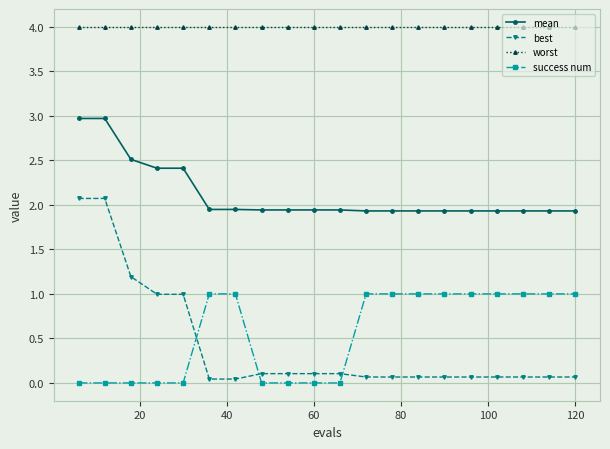

True or false: worst and mean cross at least once.

False